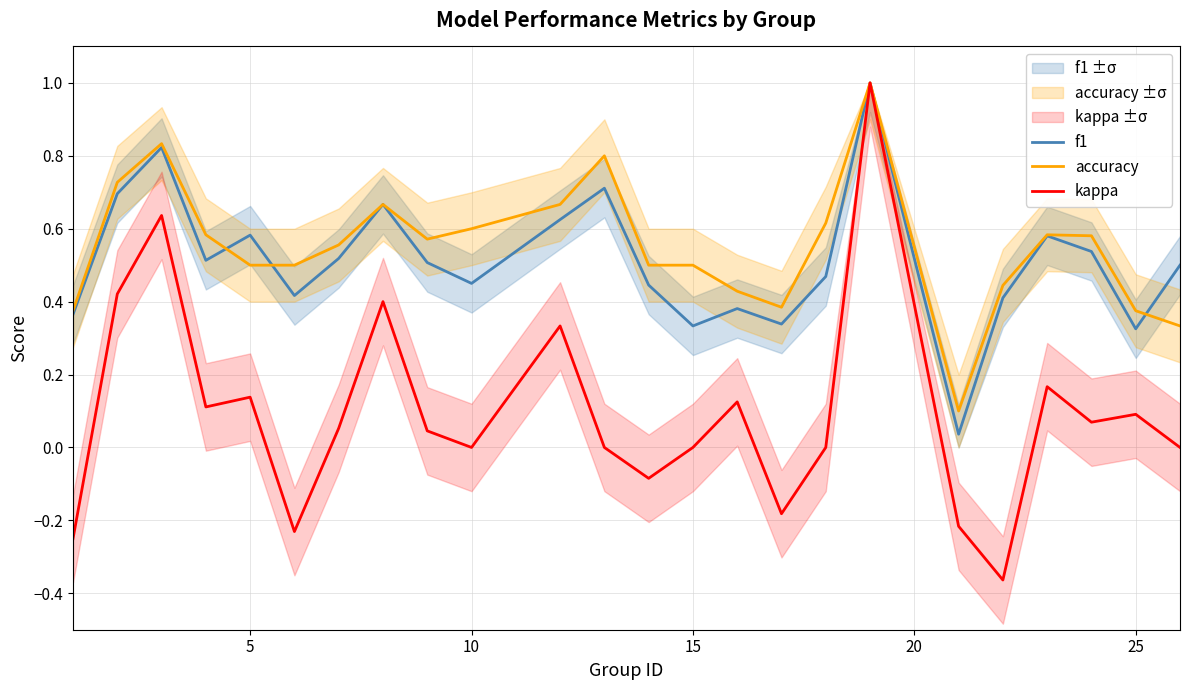

Is it true that kappa equals 0.1 at 25?

True